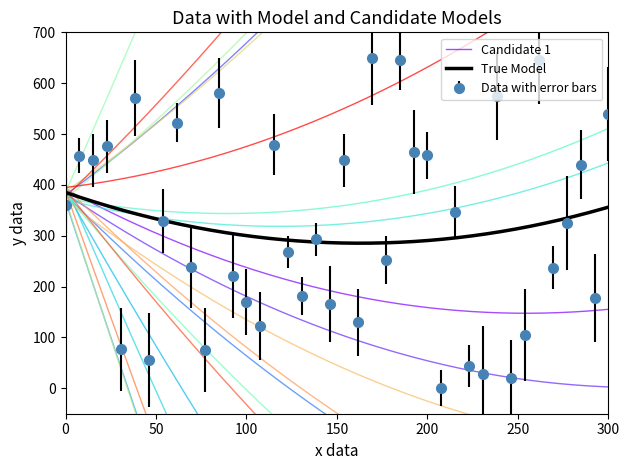

How many interior local valleys does the Data with error bars series have?

14